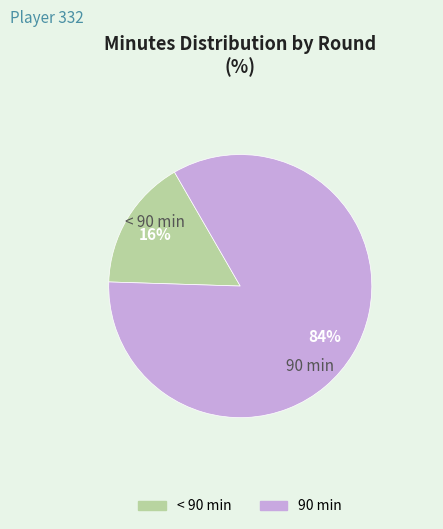

Is there any slice that represents more than half of the pie?

Yes